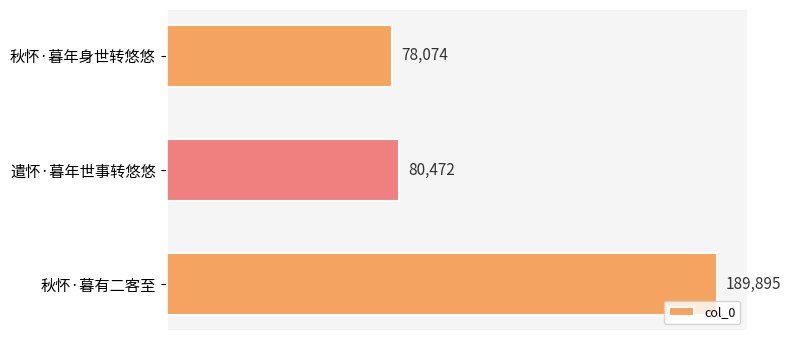

What is the change in value from 遣怀·暮年世事转悠悠 to 秋怀·暮有二客至?

+109423